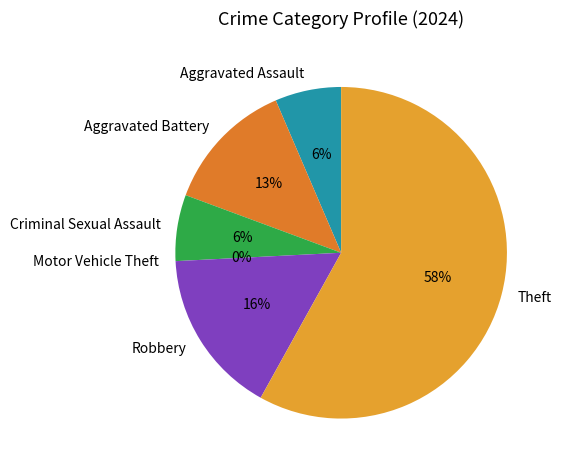

What is the ratio of the value at Theft to the value at Criminal Sexual Assault?

9.0